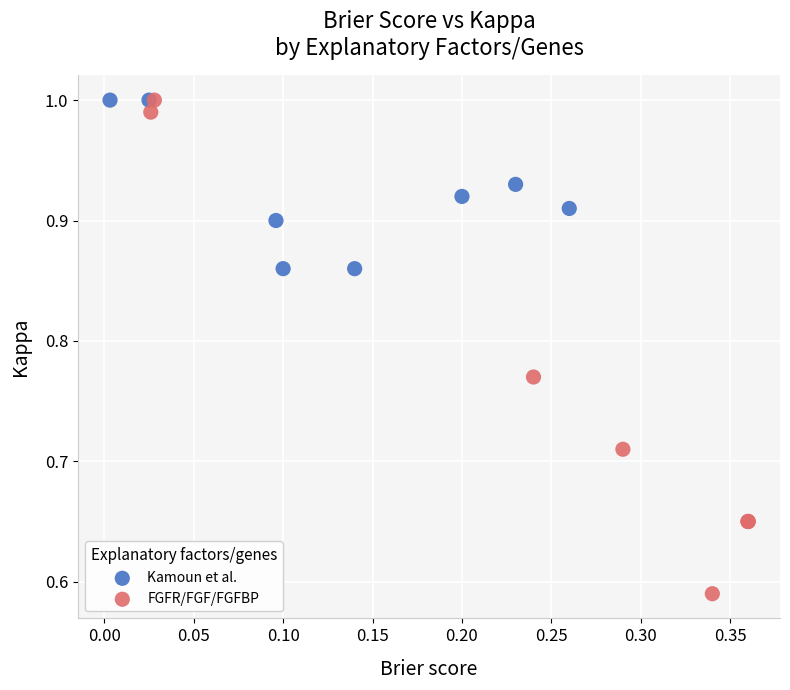

Which series has the widest spread of Y values?

FGFR/FGF/FGFBP